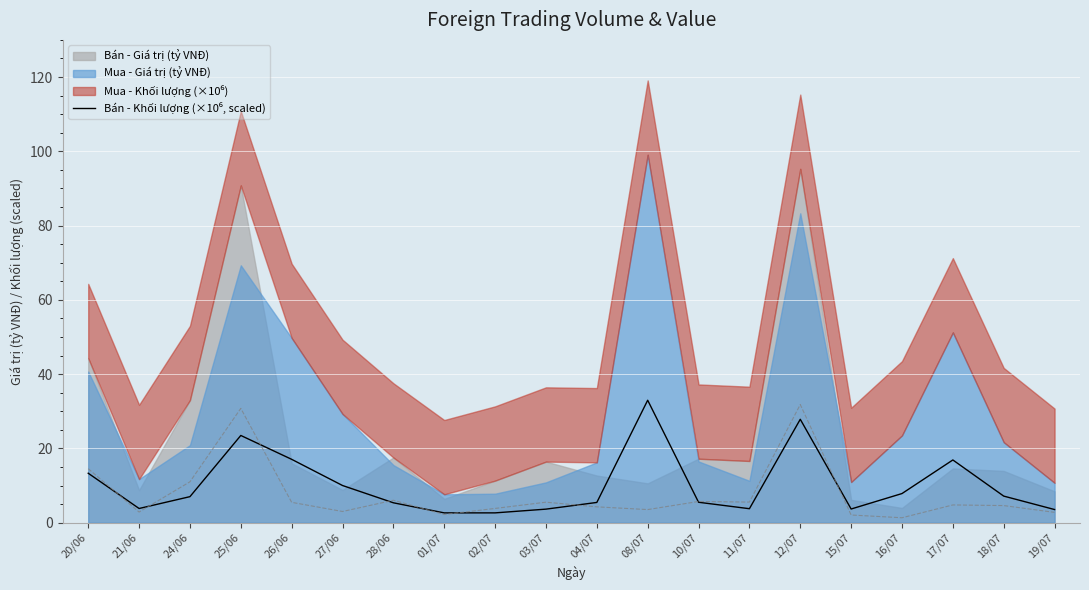

The chart shows a value of 7.8 at 16/07. True or false?

True